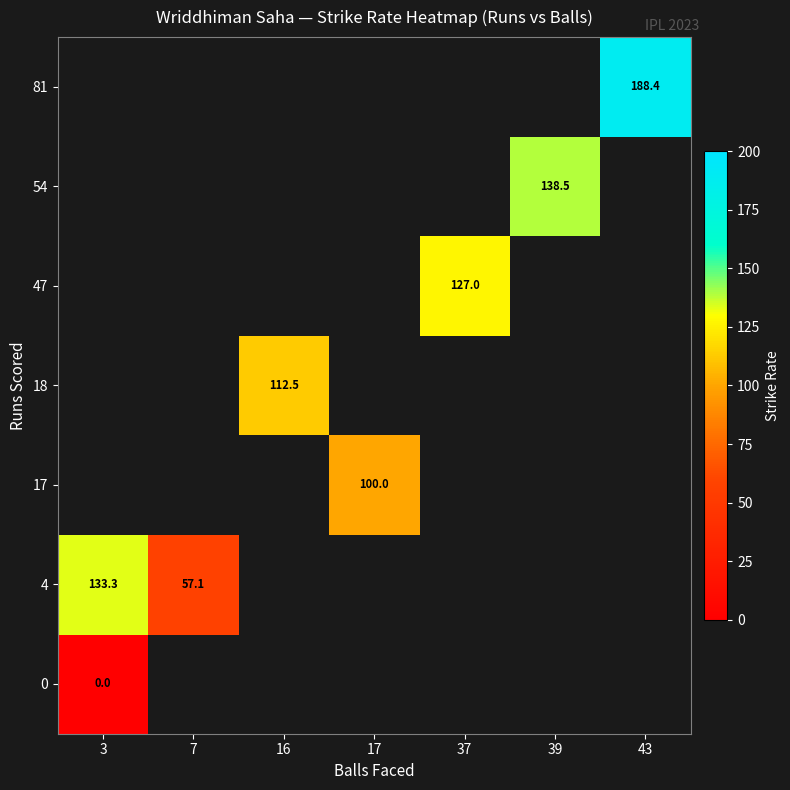

How many distinct data groups are displayed?

7